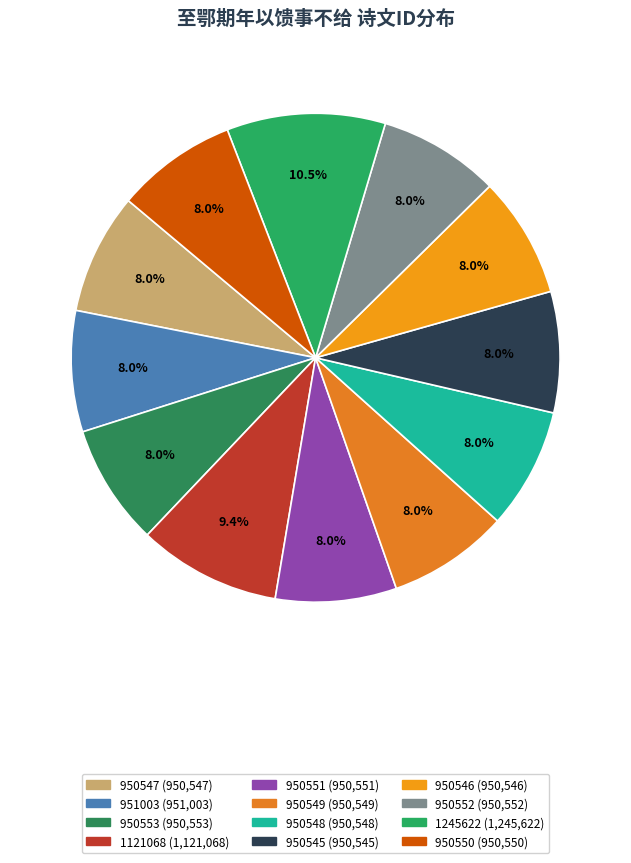

To the nearest percent, what portion does 951003 represent?

8%